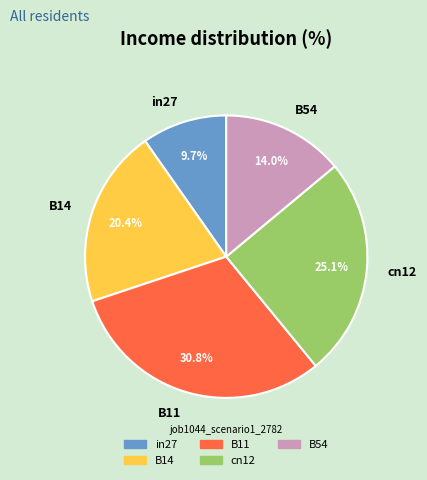

To the nearest percent, what is the average slice percentage?

20%